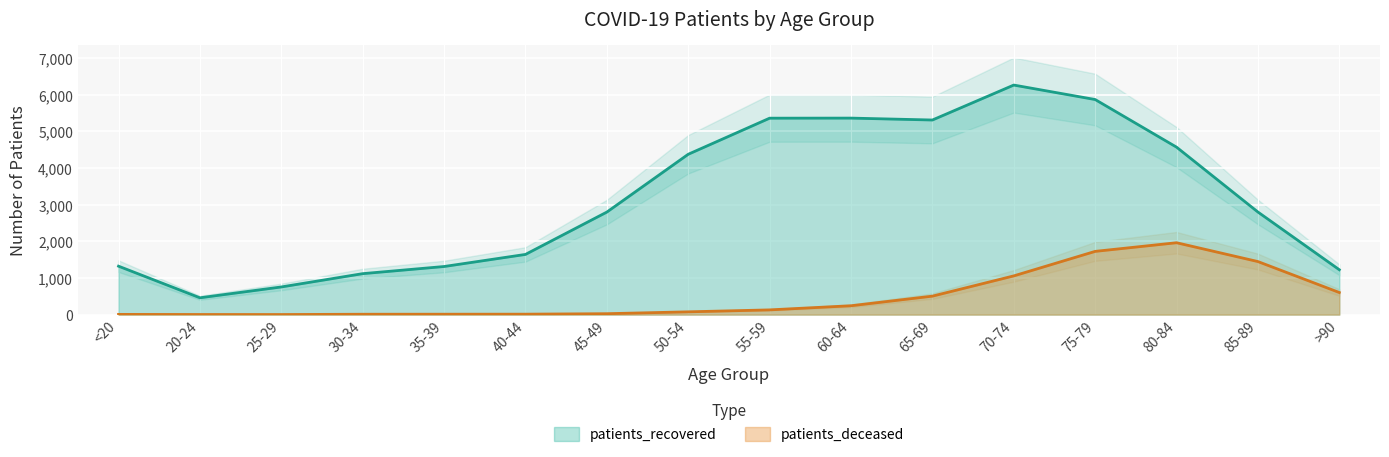

At which label does patients_deceased reach its peak?

80-84